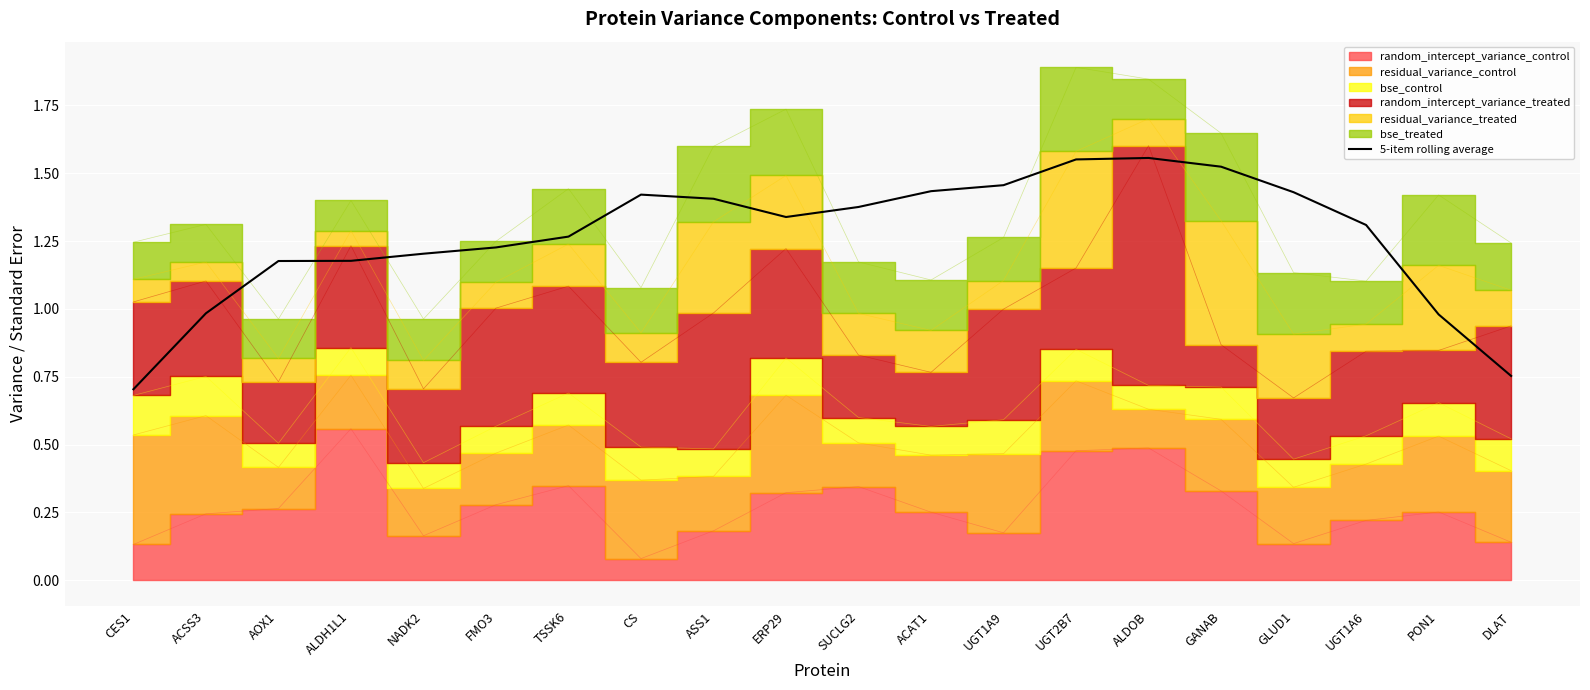

The value at NADK2 is 1.9. True or false?

False